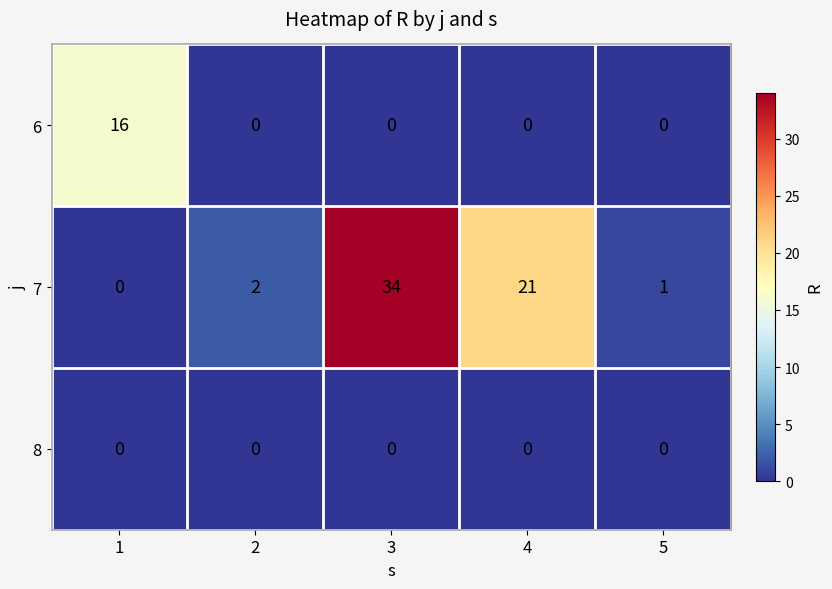

The value of 6 at 1 is 28. True or false?

False